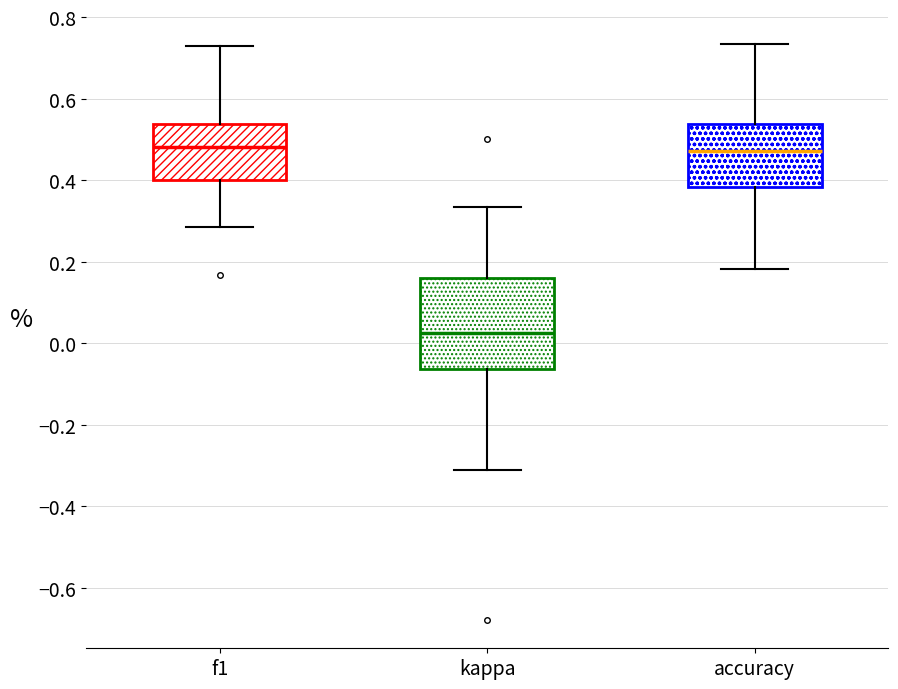

Comparing the boxes themselves (not the whiskers), which one is the tallest?

kappa